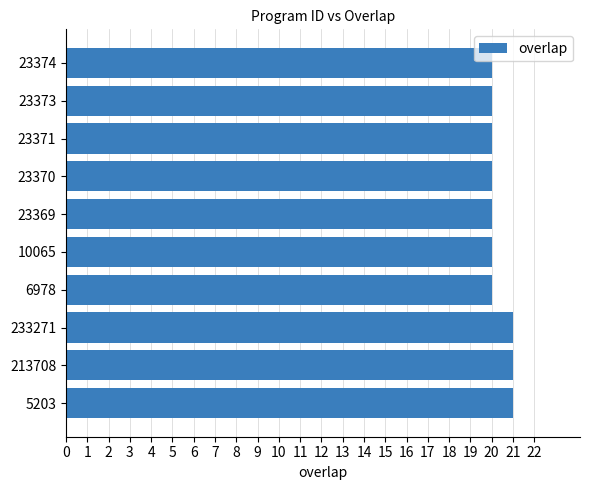

What is the sum of all values?

203